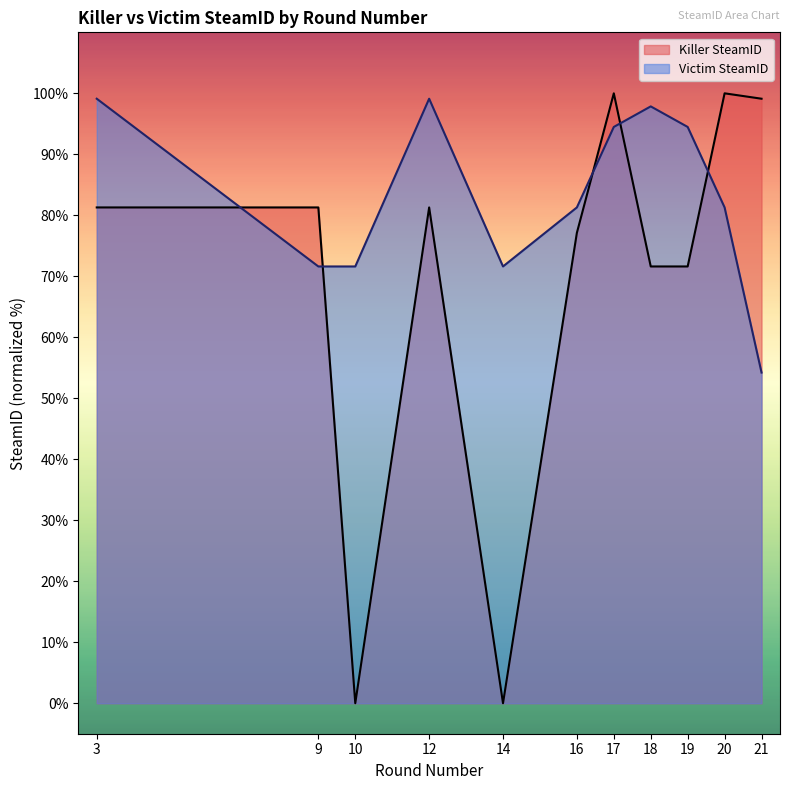

At how many categories does at least one series exceed 25?

11